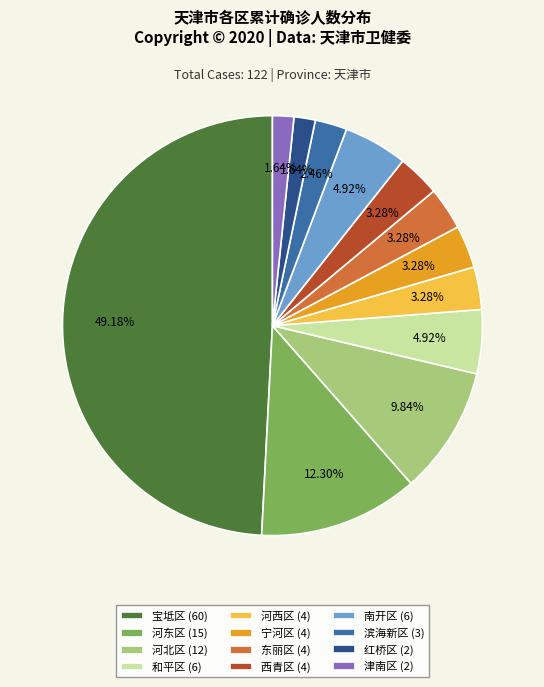

To the nearest percent, what is the average slice percentage?

8%